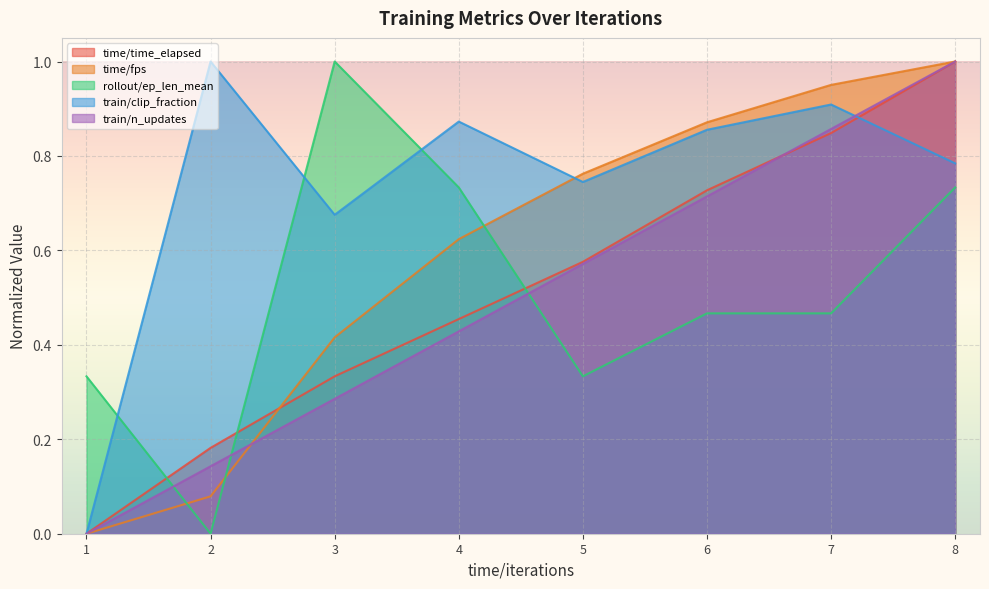

Which series changed the most between 5 and 6?

time/time_elapsed